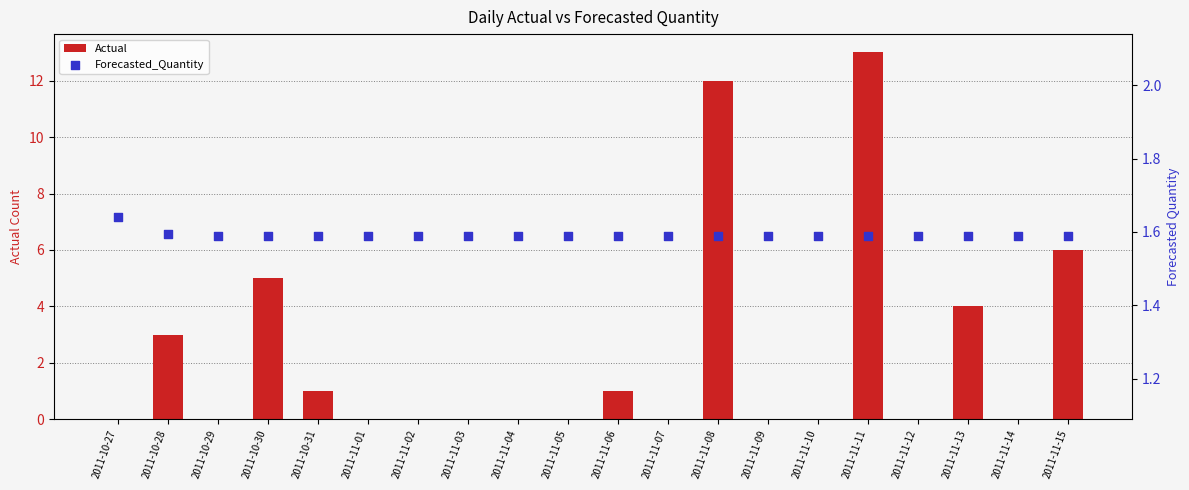

What are all the series names shown in the legend?

Actual, Forecasted_Quantity